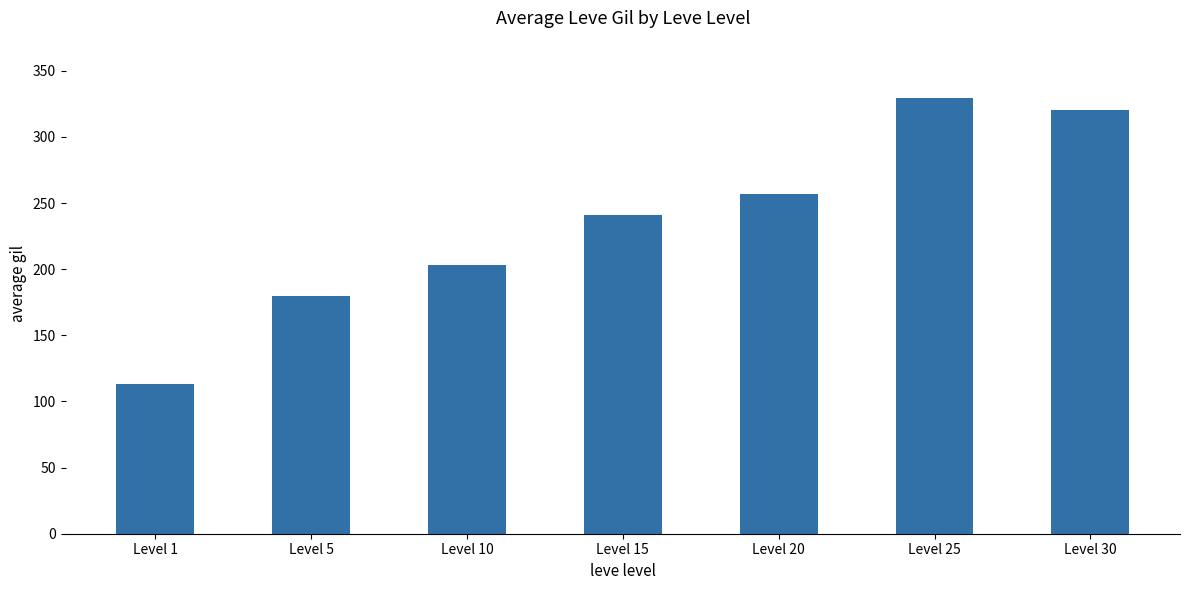

What is the sum of the values at Level 25 and Level 20?

586.7